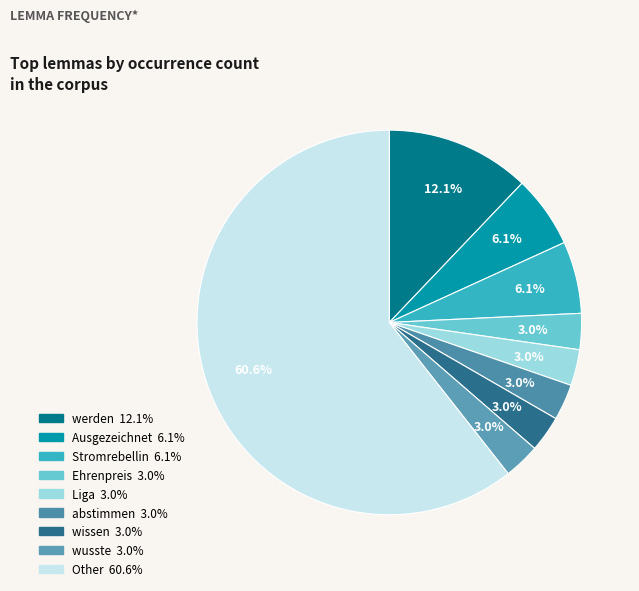

How many slices are in this pie chart?

9